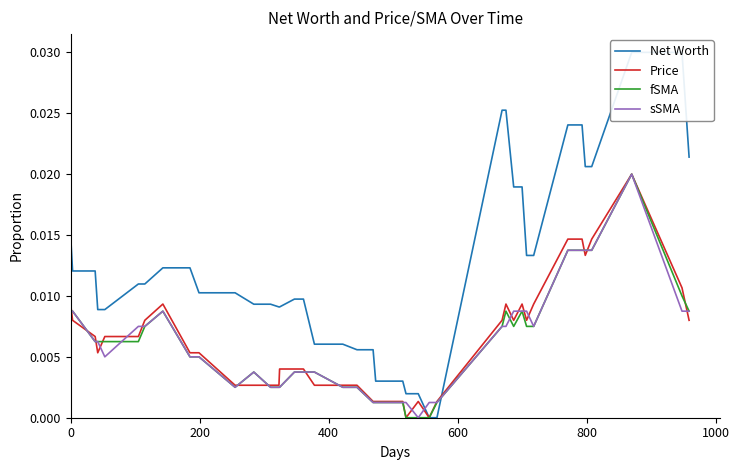

How many interior local peaks does the Price series have?

5